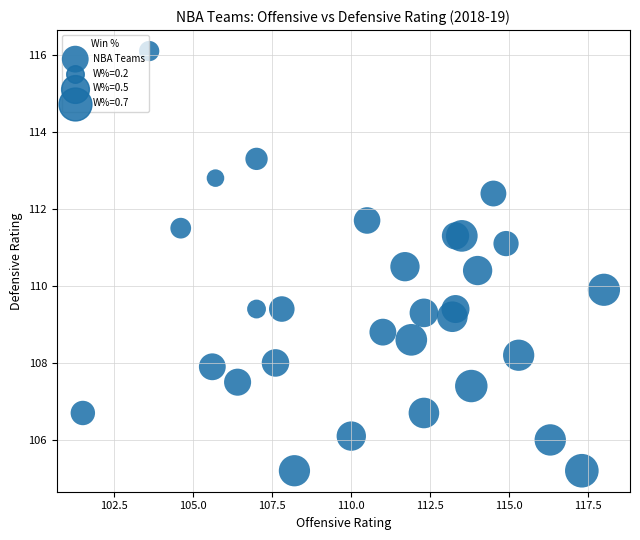

What is the range of X values (max minus min)?

16.5